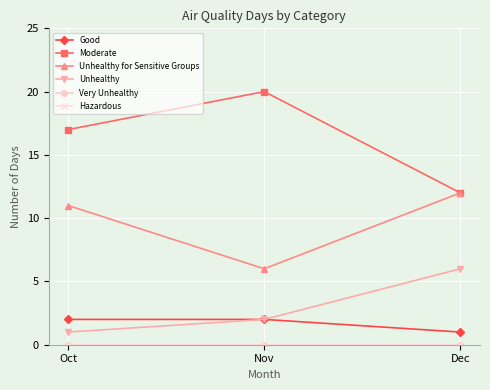

The value of Hazardous at Oct is 0. True or false?

True